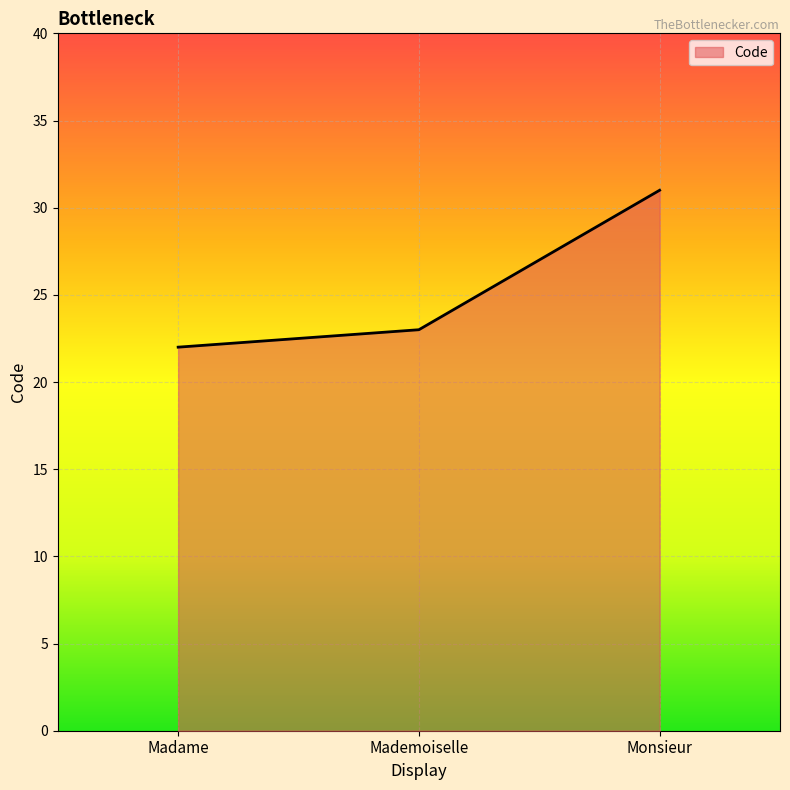

What is the ratio of the value at Mademoiselle to the value at Madame?

1.0